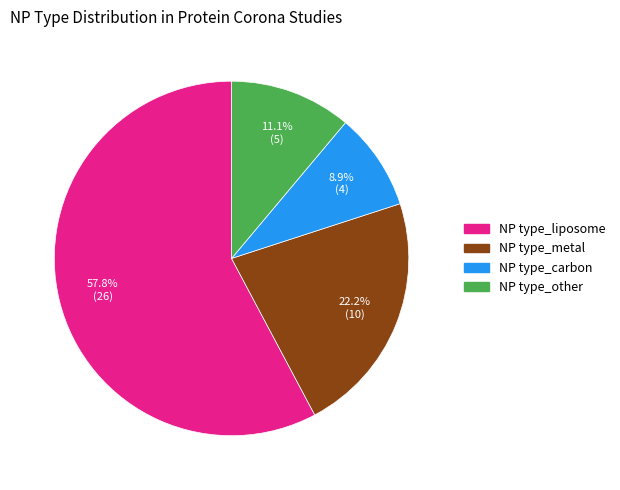

True or false: NP type_carbon accounts for 9% of the total.

True